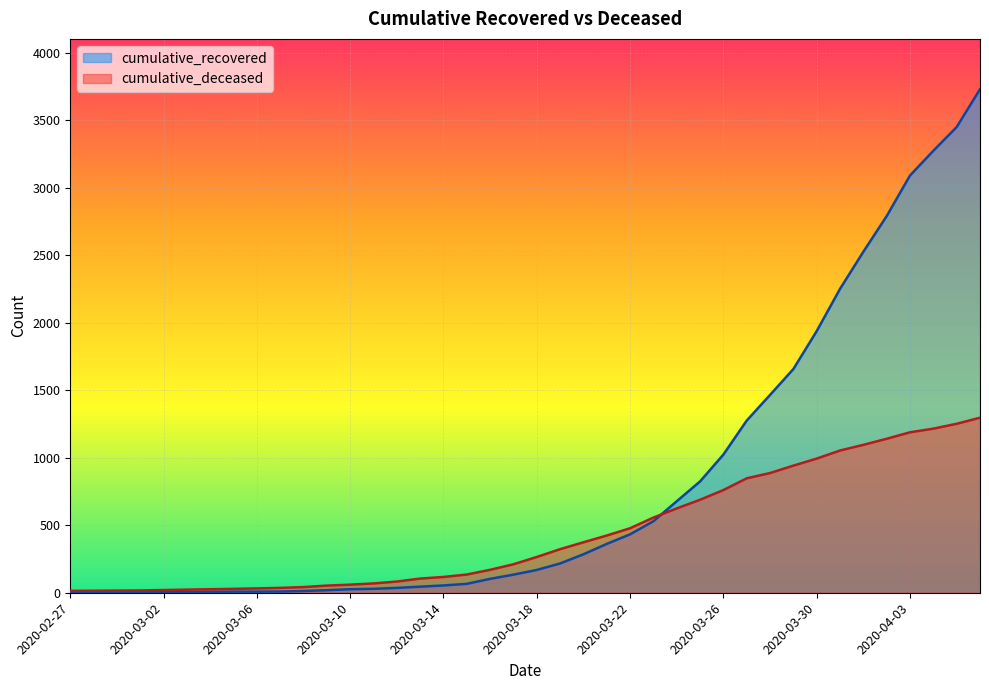

Where do cumulative_deceased and cumulative_recovered first cross each other?

2020-03-23 and 2020-03-24